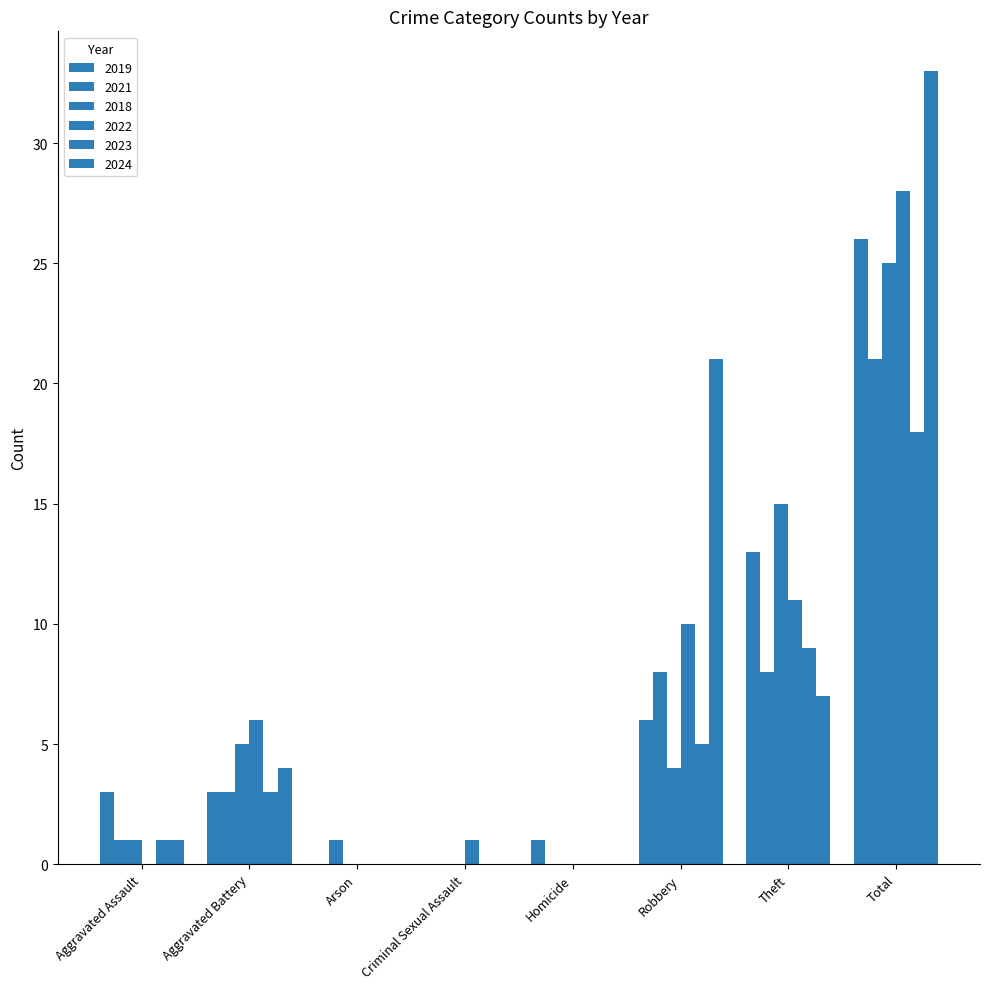

Rank the categories by 2022 value from lowest to highest.

Aggravated Assault, Arson, Homicide, Criminal Sexual Assault, Aggravated Battery, Robbery, Theft, Total